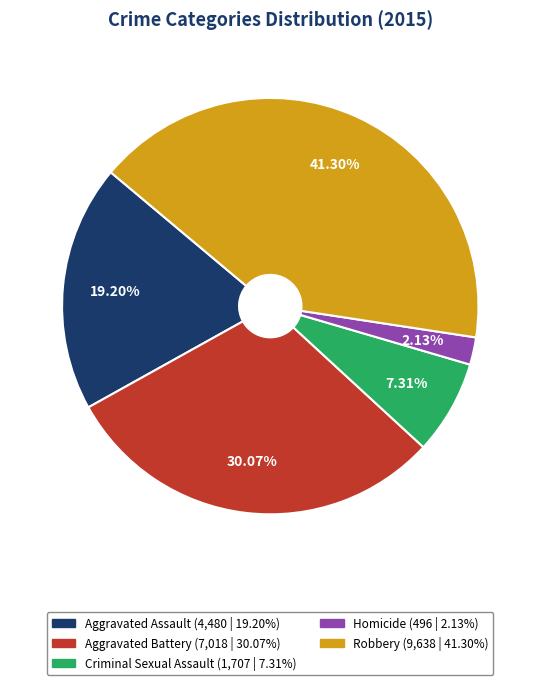

Is there a majority slice in this chart?

No